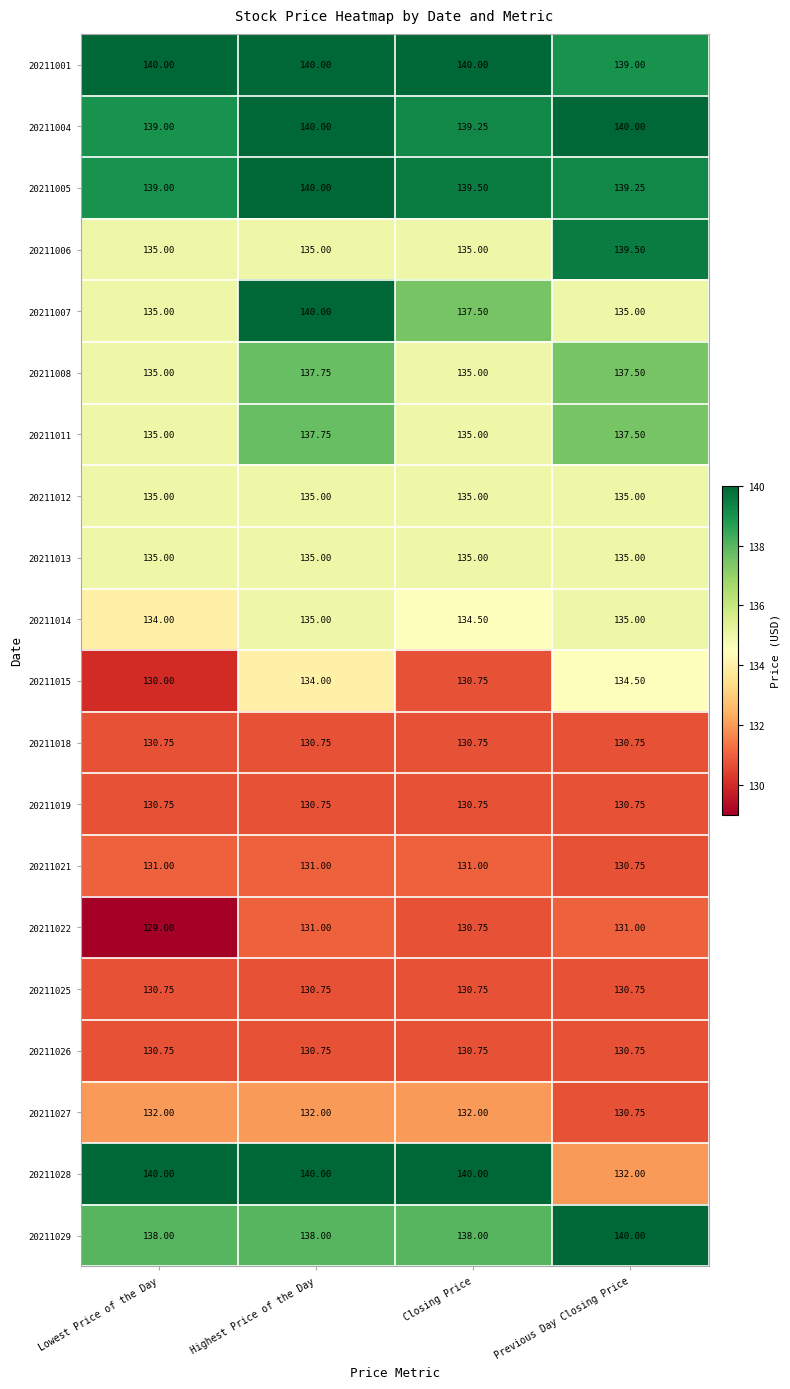

Is the value of 20211026 at Previous Day Closing Price greater than the value of 20211015 at Highest Price of the Day?

No